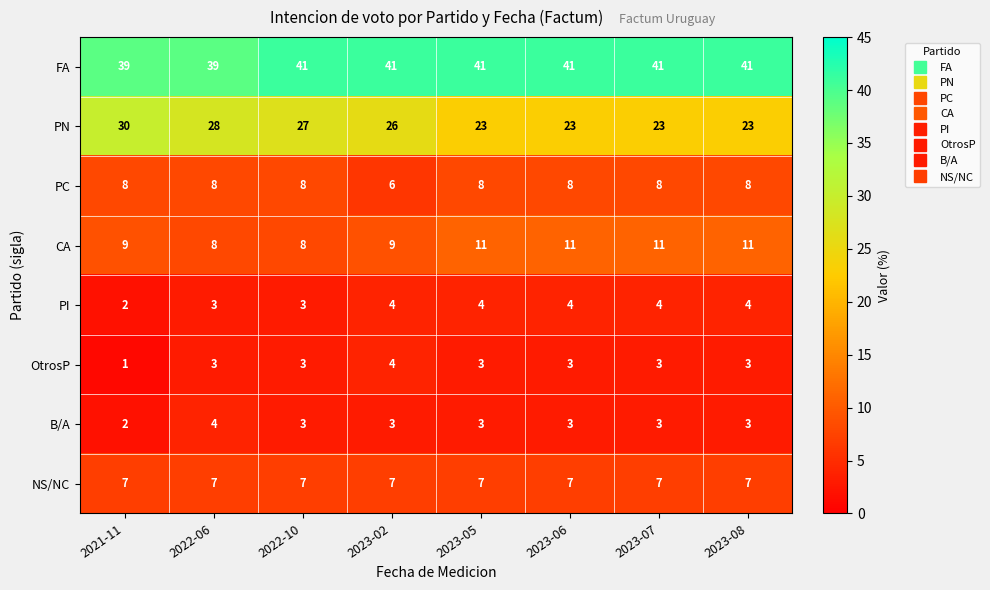

The B/A series shows 2 at 2023-02. True or false?

False